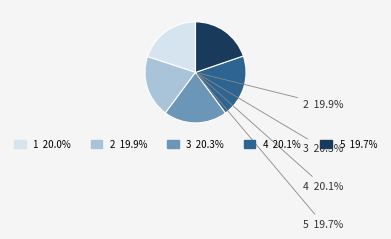

To the nearest percent, what is the difference between the largest and smallest slice percentages?

1%